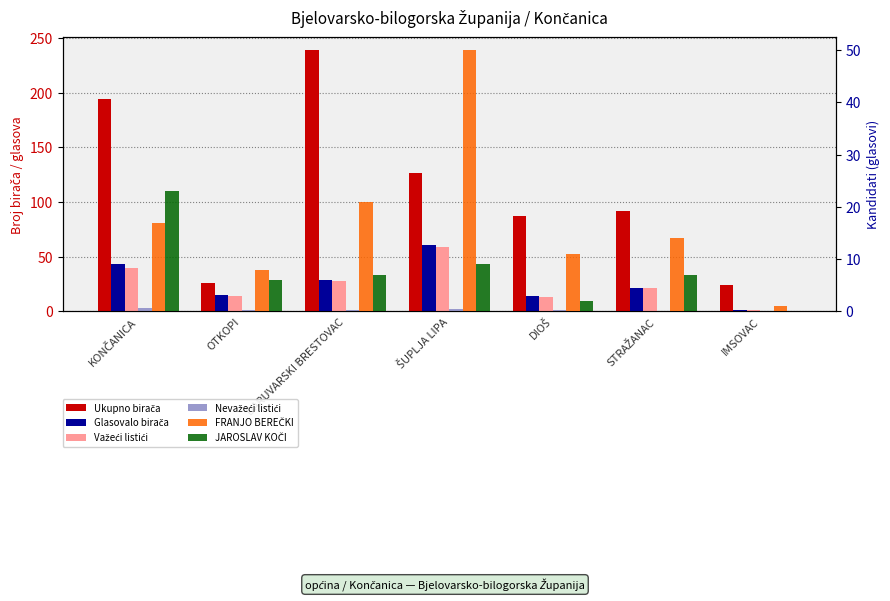

At which category is the sum across all series the highest?

DARUVARSKI BRESTOVAC